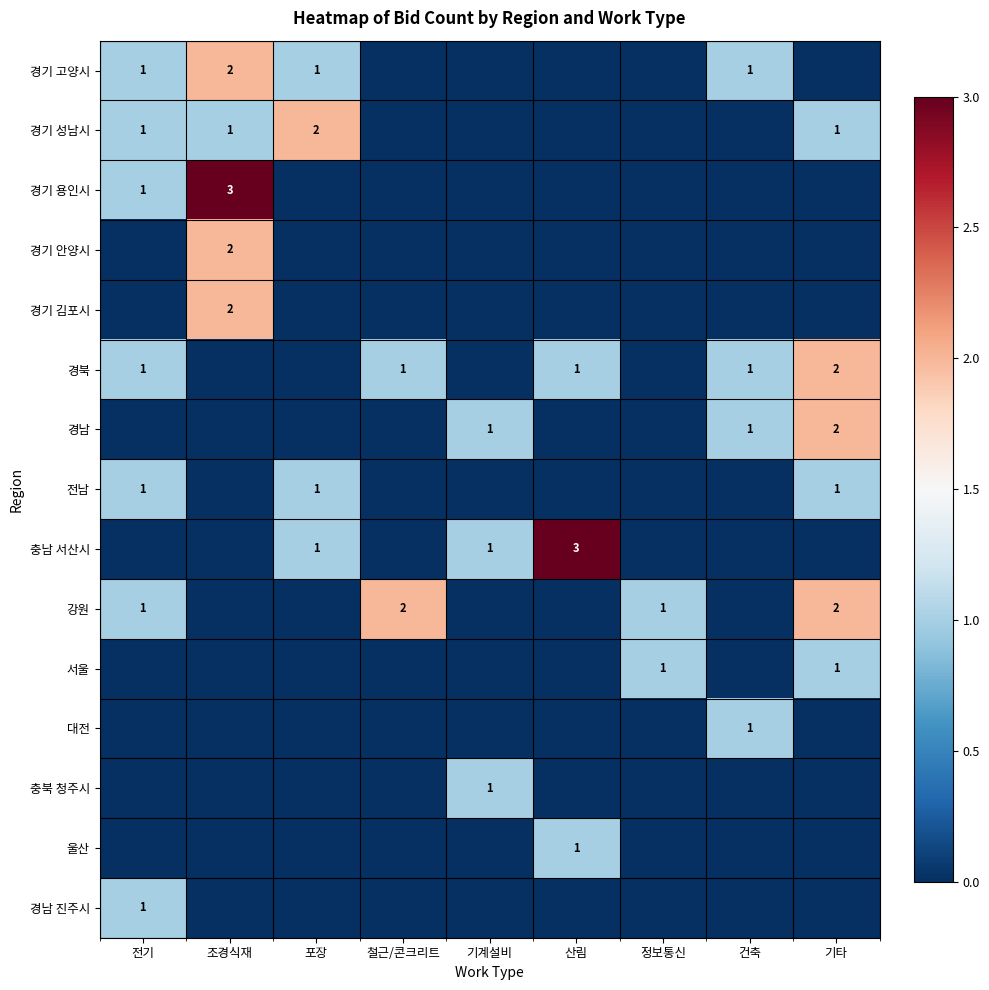

Is it true that 서울 equals 1 at 기타?

True